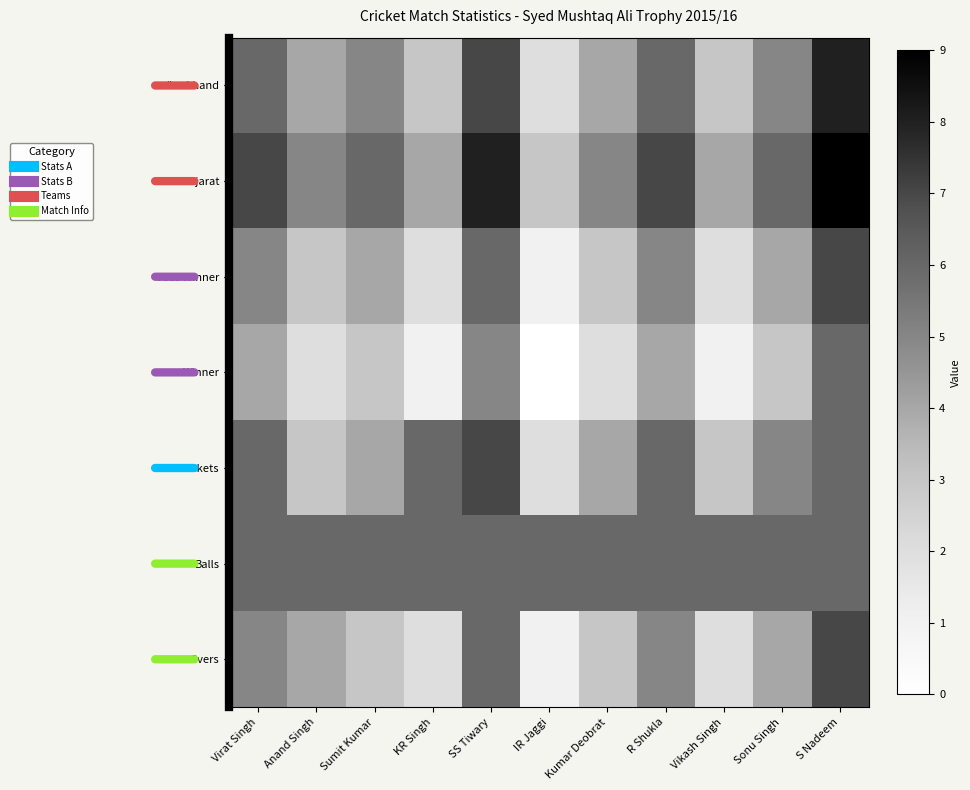

Between KR Singh and R Shukla, which series saw the biggest shift?

Jharkhand